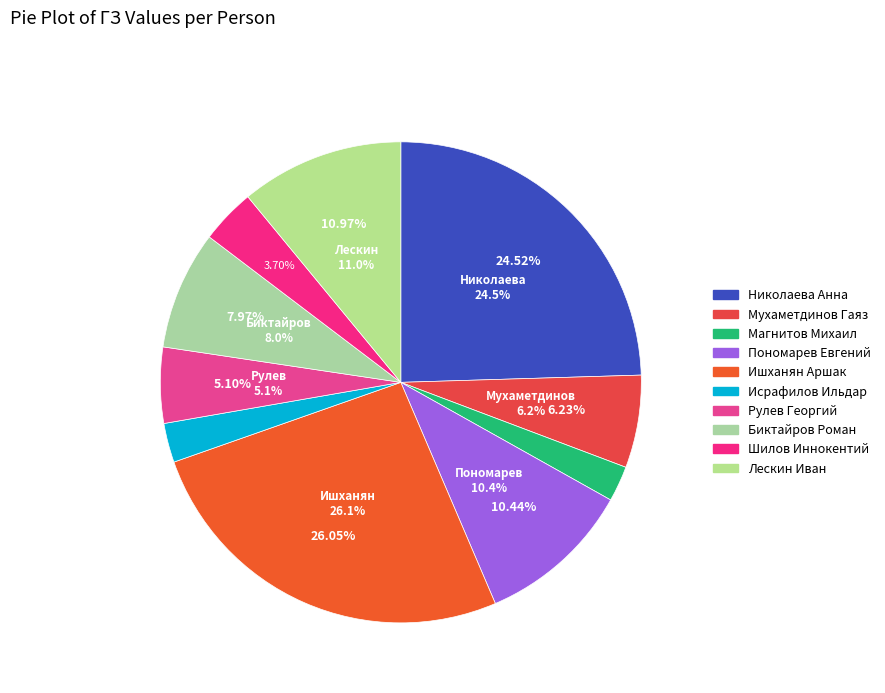

Is it true that Мухаметдинов Гаяз is 6% of the pie?

True